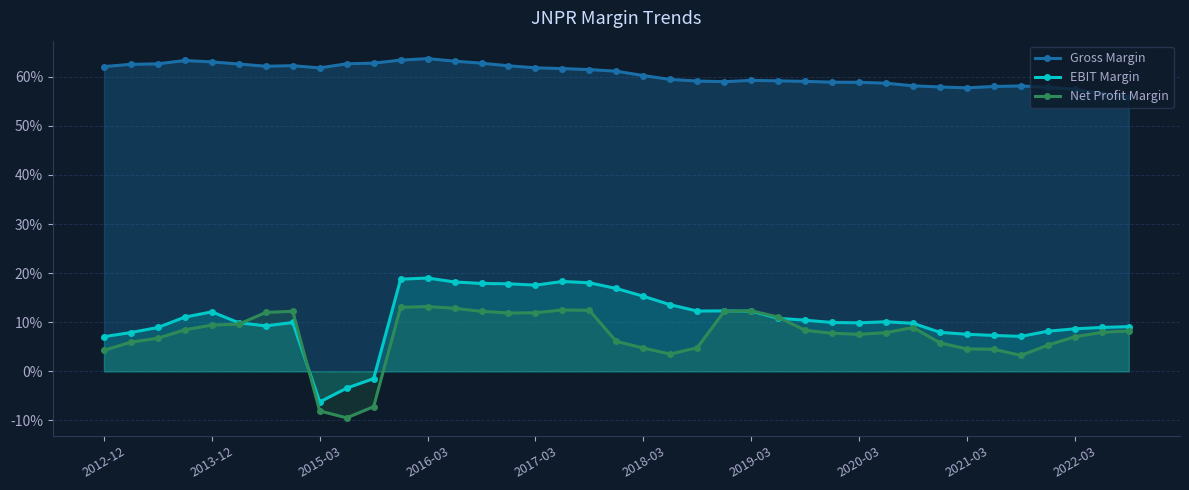

Rank the series by their maximum value, from highest to lowest.

Gross Margin, EBIT Margin, Net Profit Margin